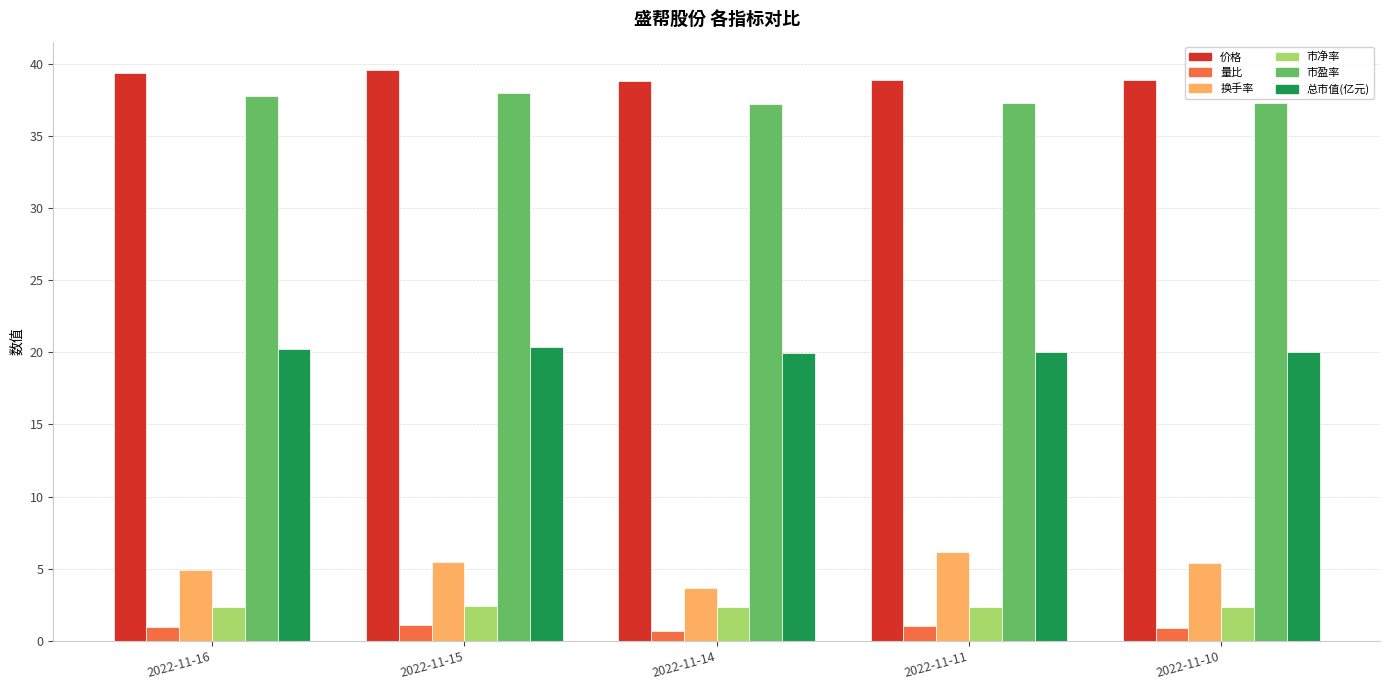

What is the average value of the 市盈率 series?

37.5